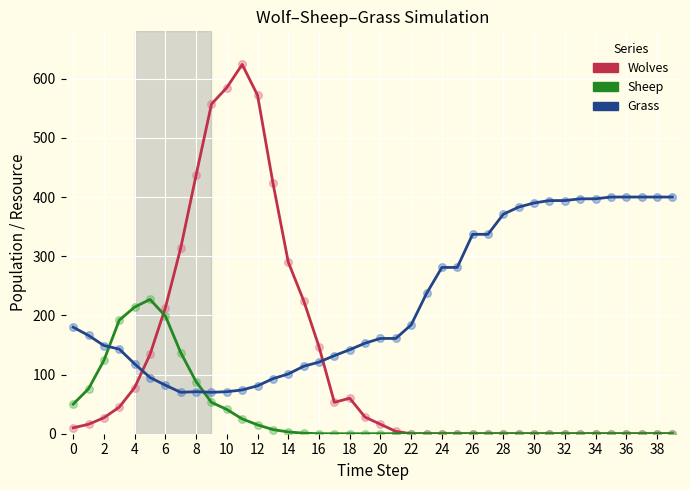

What is the maximum value shown in the chart?

624